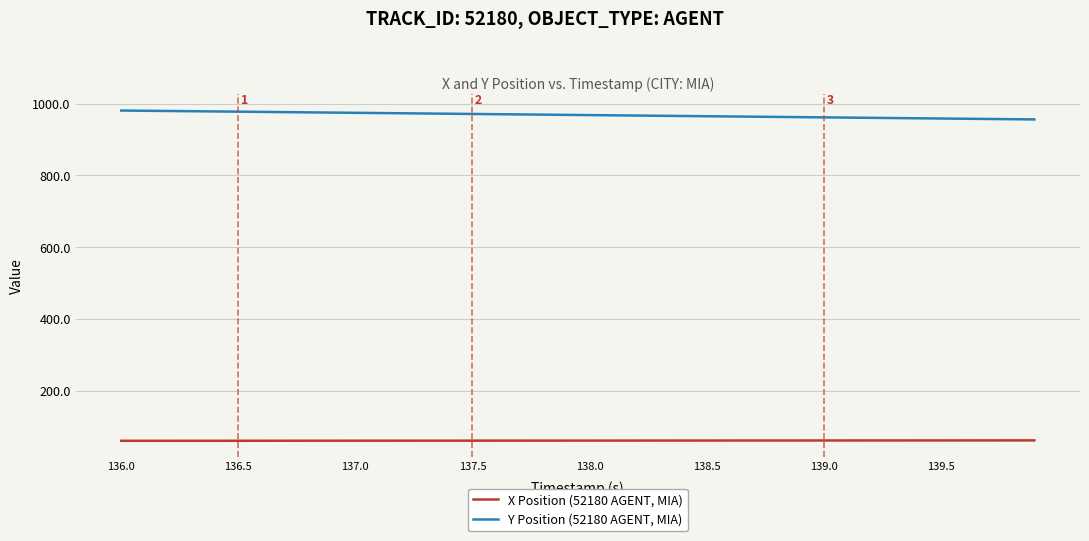

What is the minimum value for X Position (52180 AGENT, MIA)?

60.3